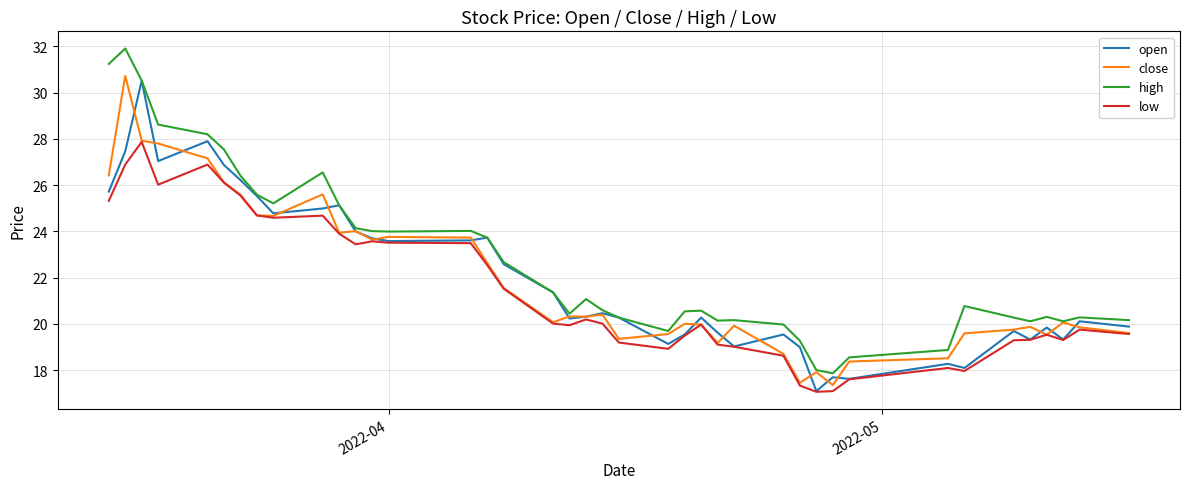

What is the maximum value for open?

30.5